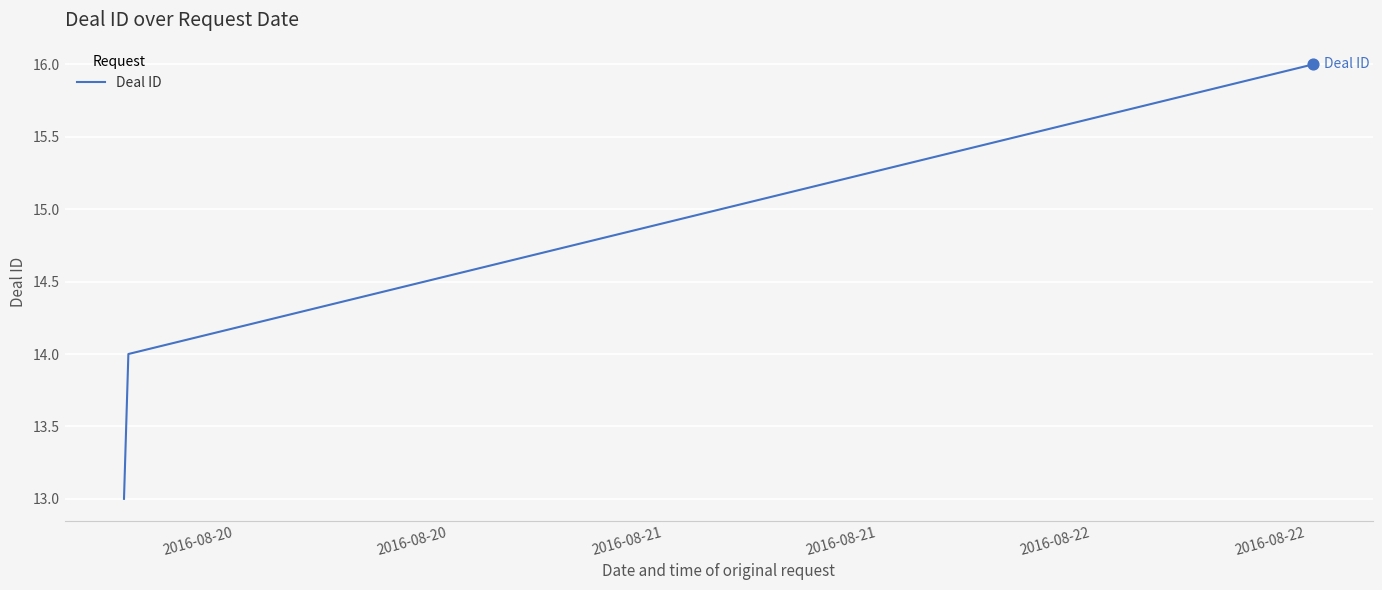

What is the smallest value displayed?

13